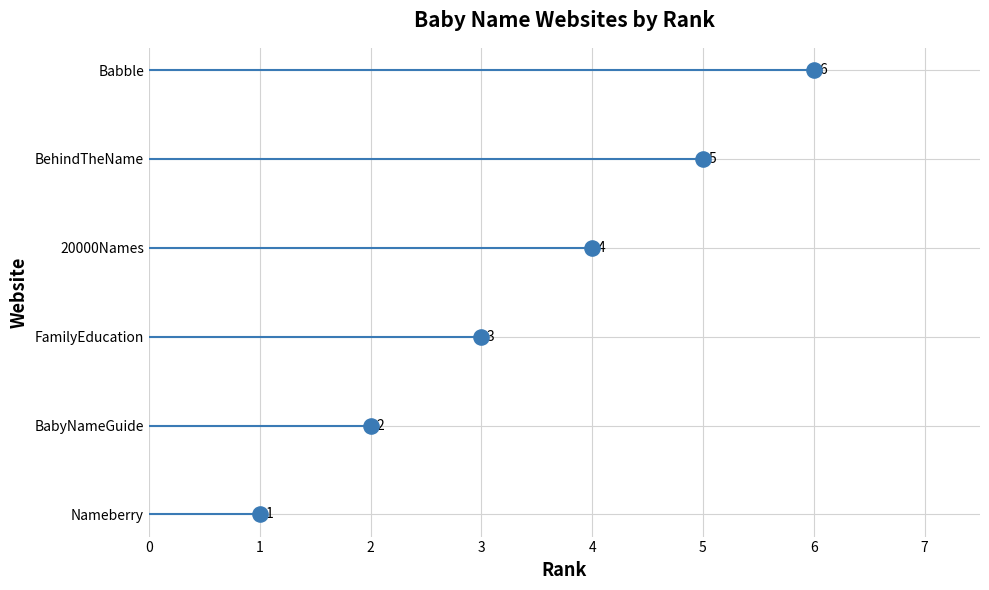

Which has a higher value, Babble or 20000Names?

Babble